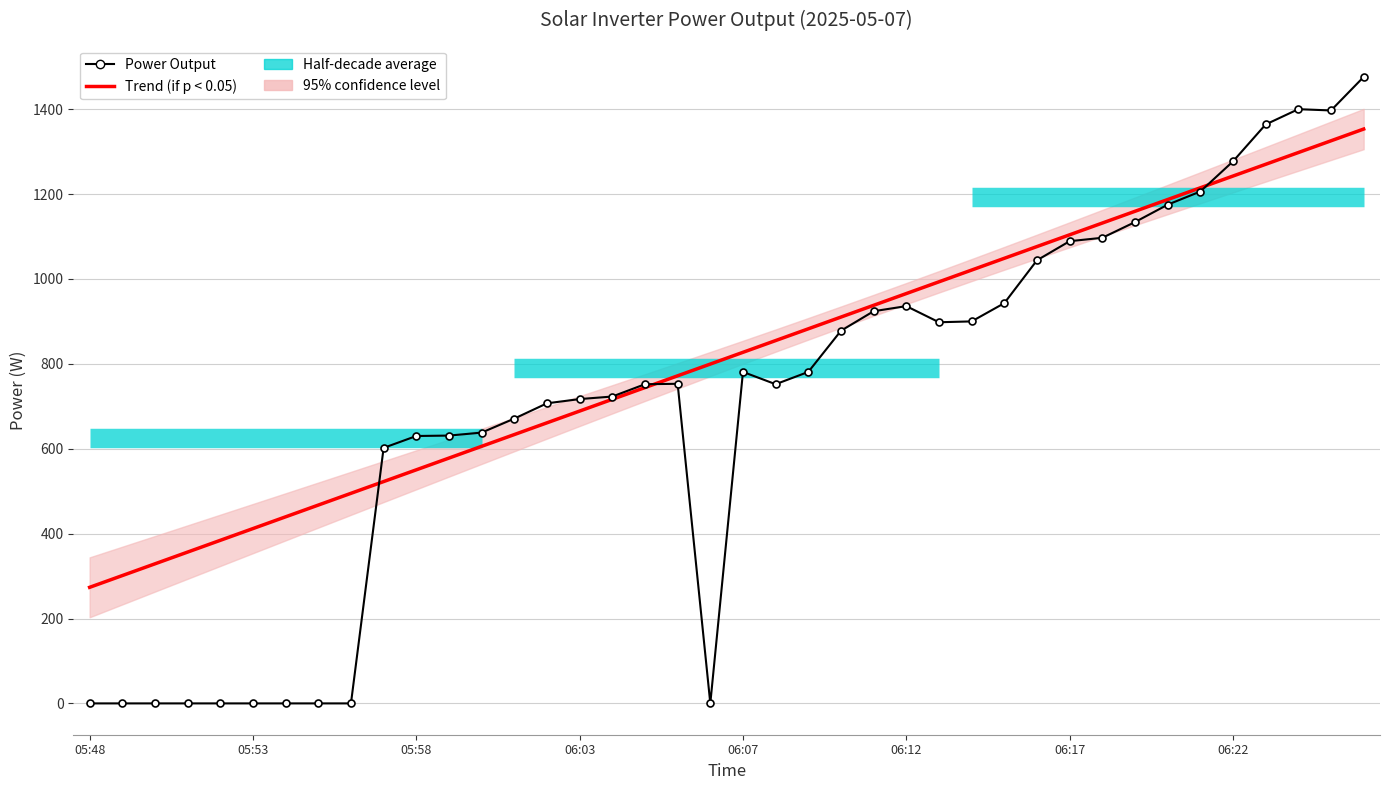

What is the label of the 12th point from the right?

06:15